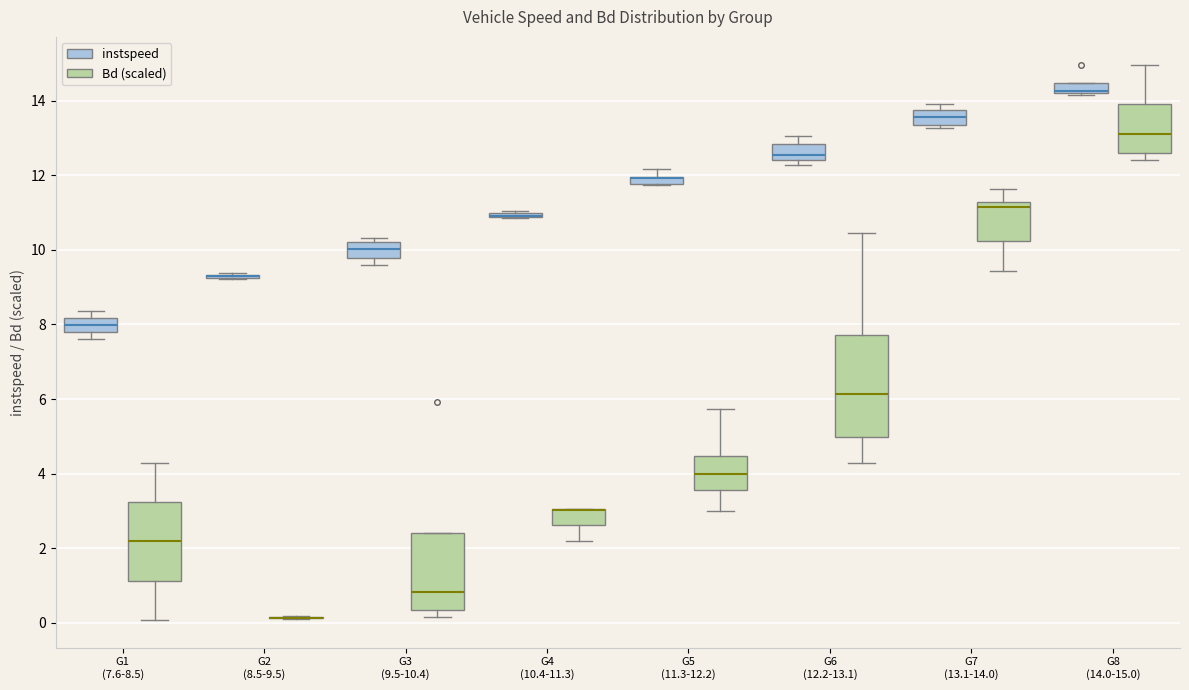

Comparing the boxes themselves (not the whiskers), which one is the tallest?

G6 (12.2-13.1) (Bd (scaled))